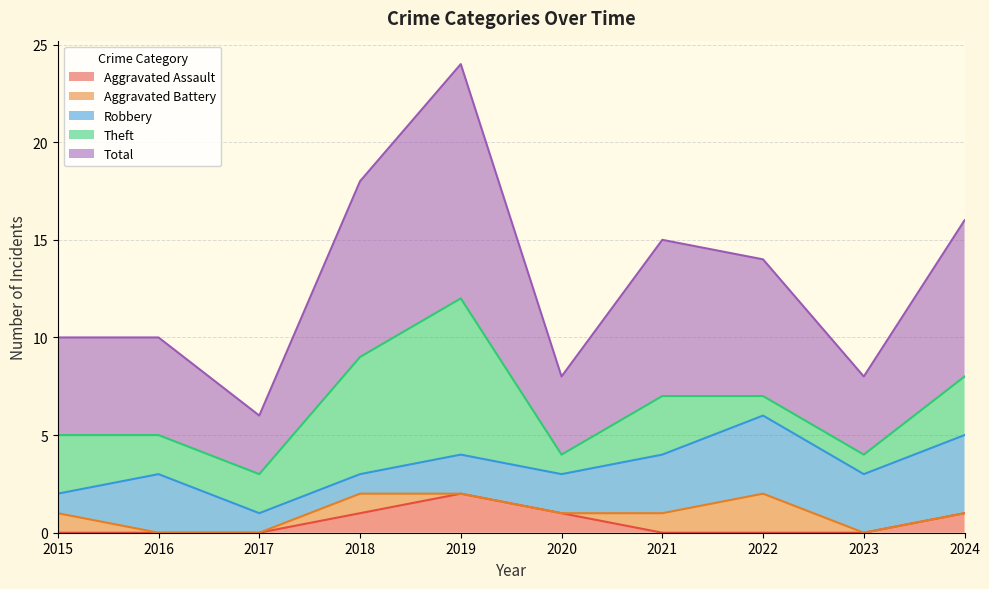

The value of Aggravated Assault at 2017 is 0. True or false?

True